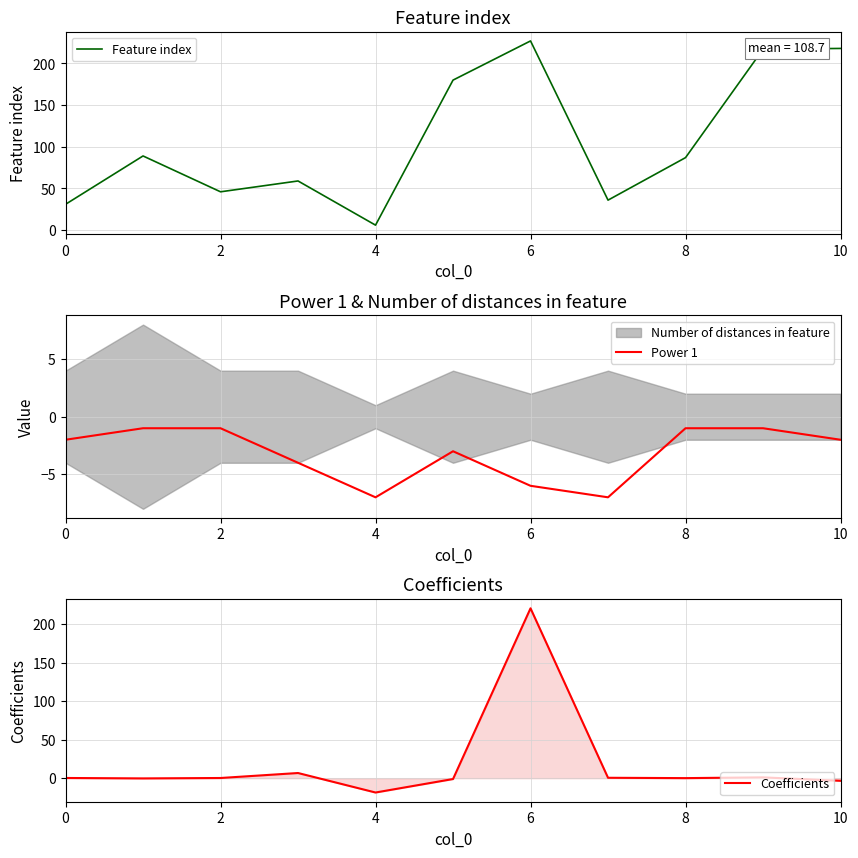

What is the difference between the maximum and minimum values in the Power 1 series?

6